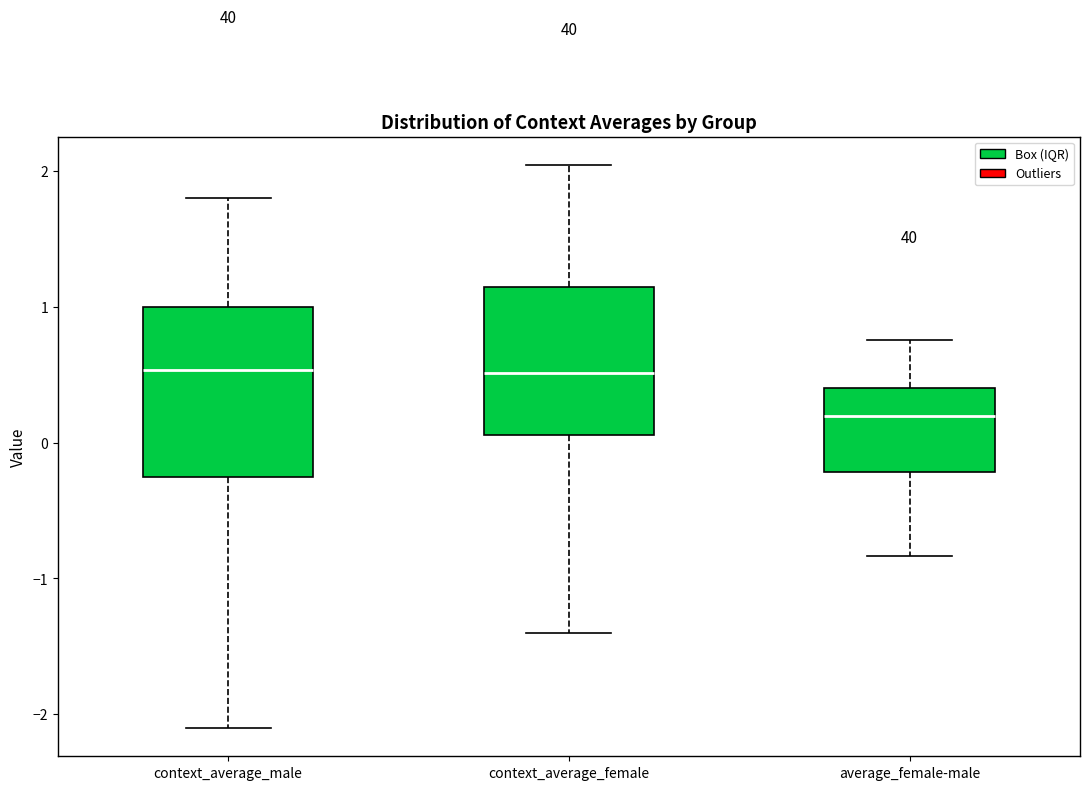

Which box has the lowest median line?

average_female-male